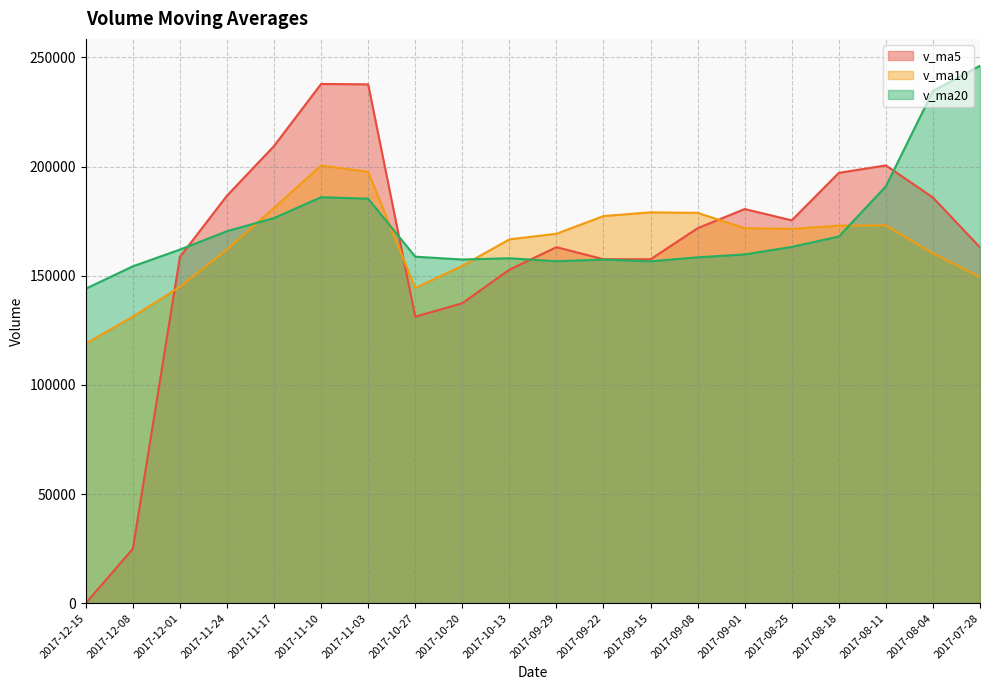

Is it true that v_ma5 equals 86864.6 at 2017-12-15?

False